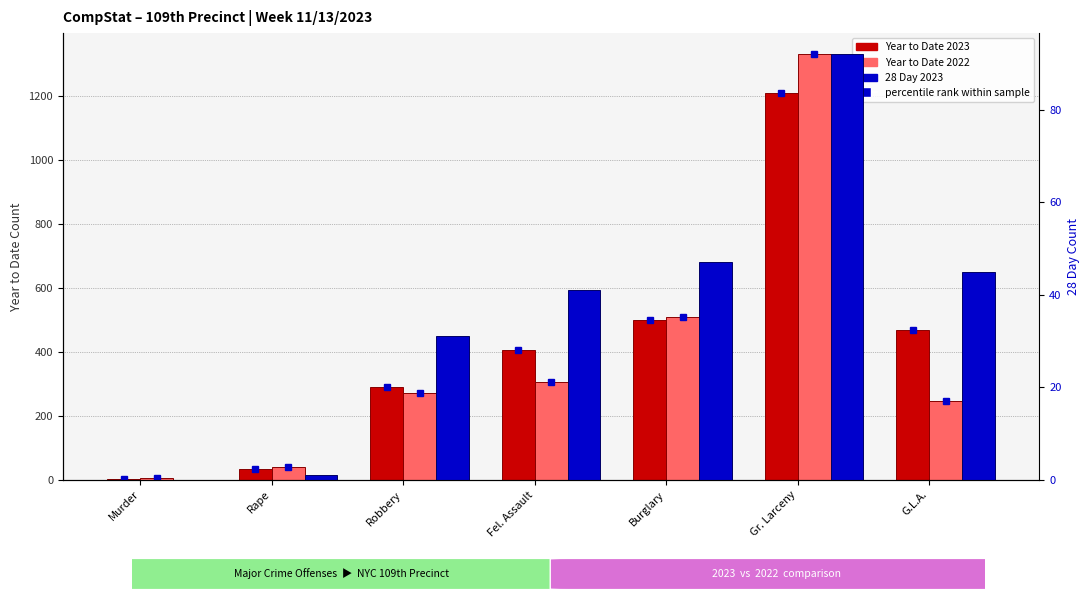

Is the value of Year to Date 2023 at Fel. Assault greater than the value of 28 Day 2023 at Murder?

Yes